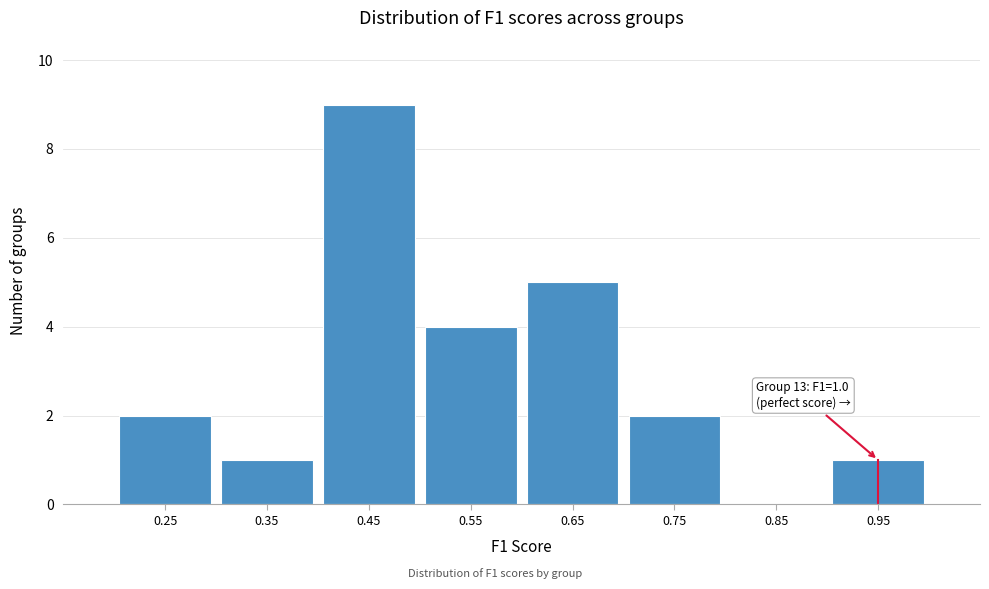

Reading left to right, what are all the values shown in this chart?

0.25=2	0.35=1	0.45=9	0.55=4	0.65=5	0.75=2	0.85=0	0.95=1